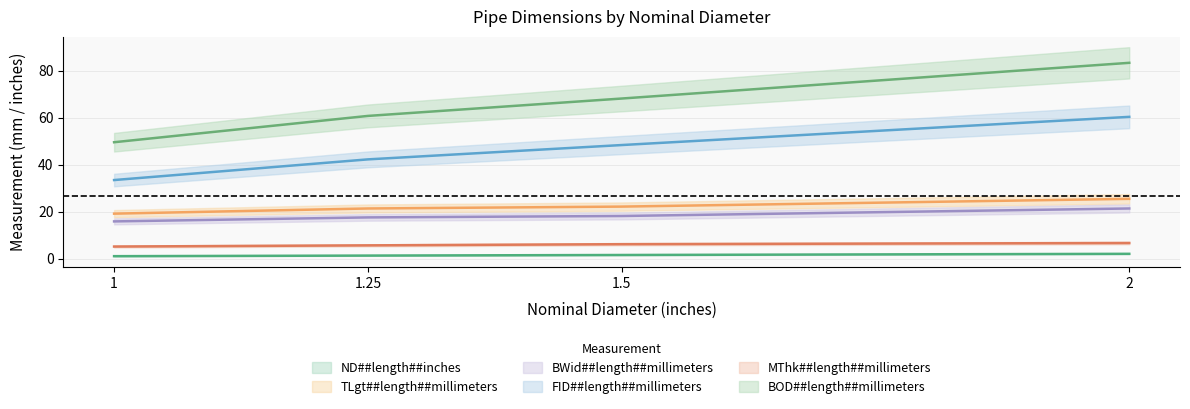

What are all the series names shown in the legend?

ND##length##inches, TLgt##length##millimeters, BWid##length##millimeters, FID##length##millimeters, MThk##length##millimeters, BOD##length##millimeters